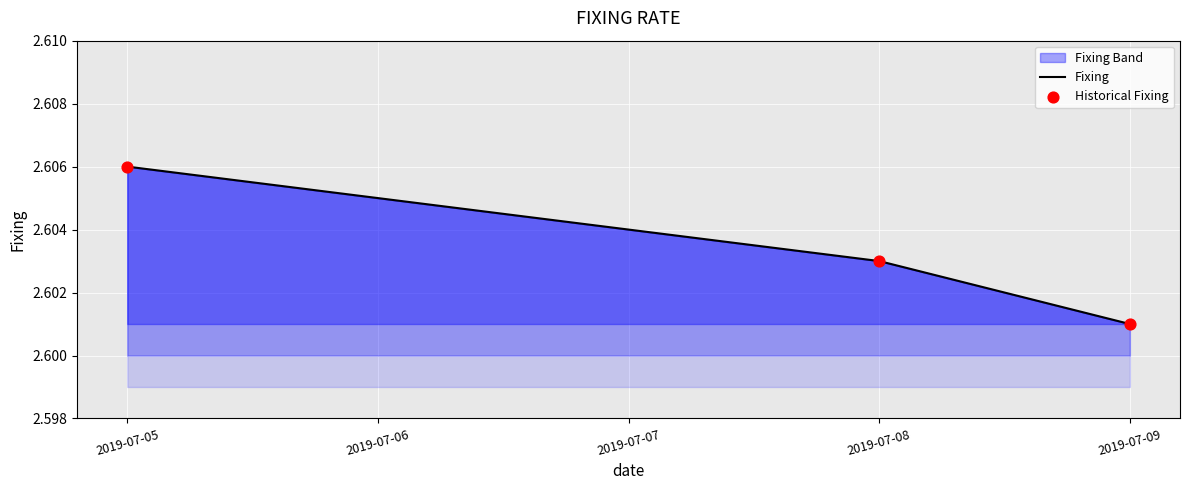

At which category is the sum across all series the highest?

2019-07-05